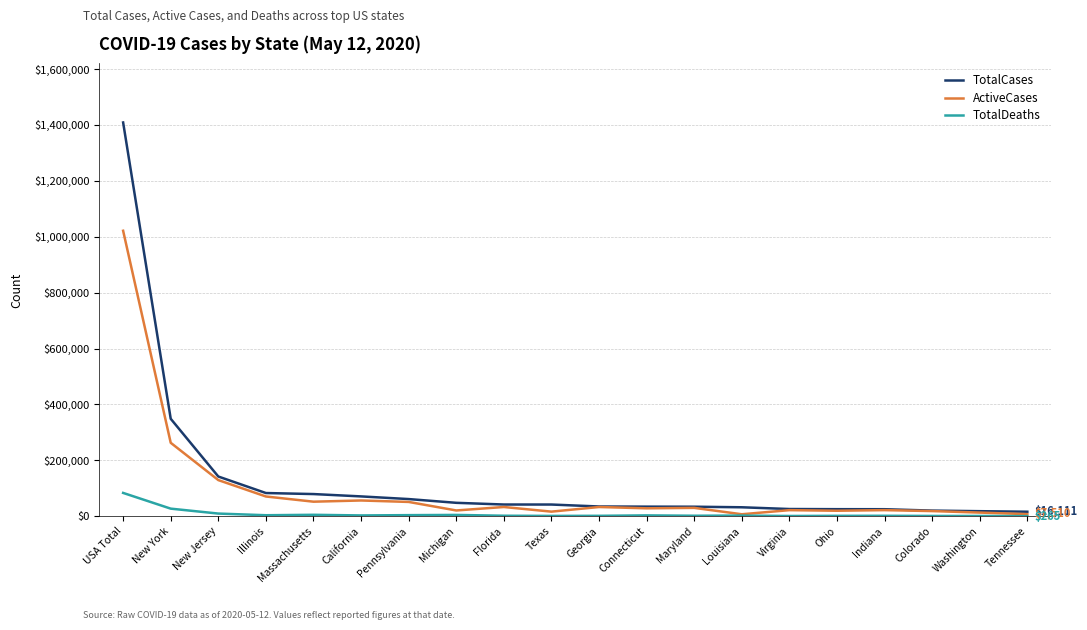

The TotalCases series shows 20157 at Colorado. True or false?

True